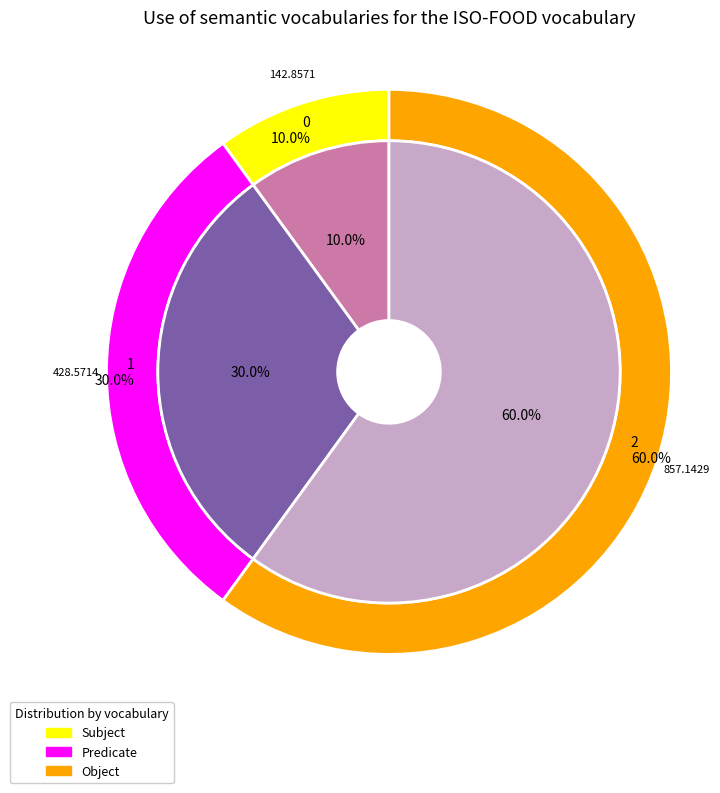

To the nearest percent, what portion does 2 represent?

60%